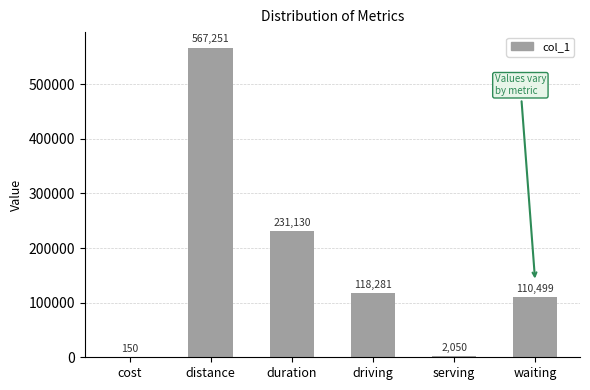

Reading left to right, what are all the values shown in this chart?

cost=150	distance=567251	duration=231130	driving=118281	serving=2050	waiting=110499